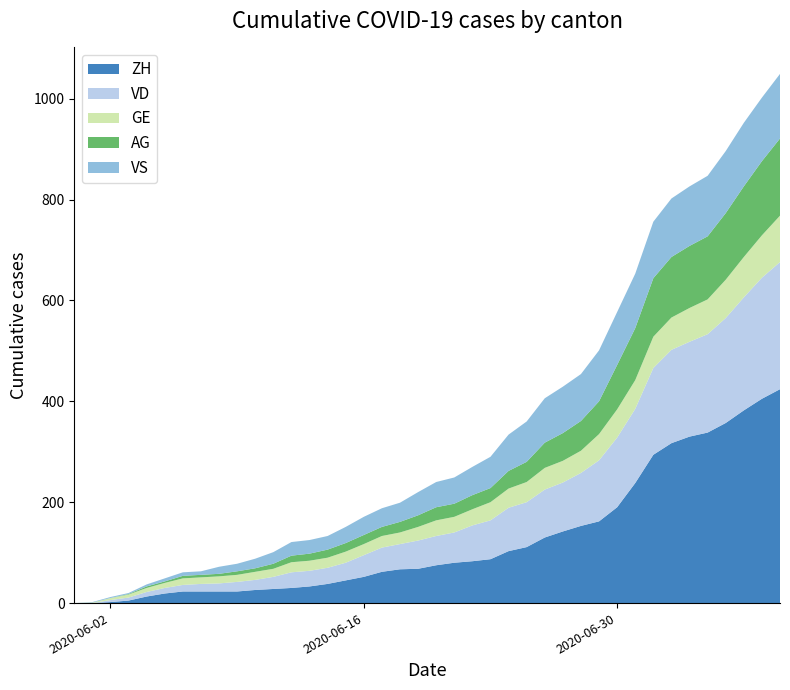

What is the highest value of the ZH series?

424